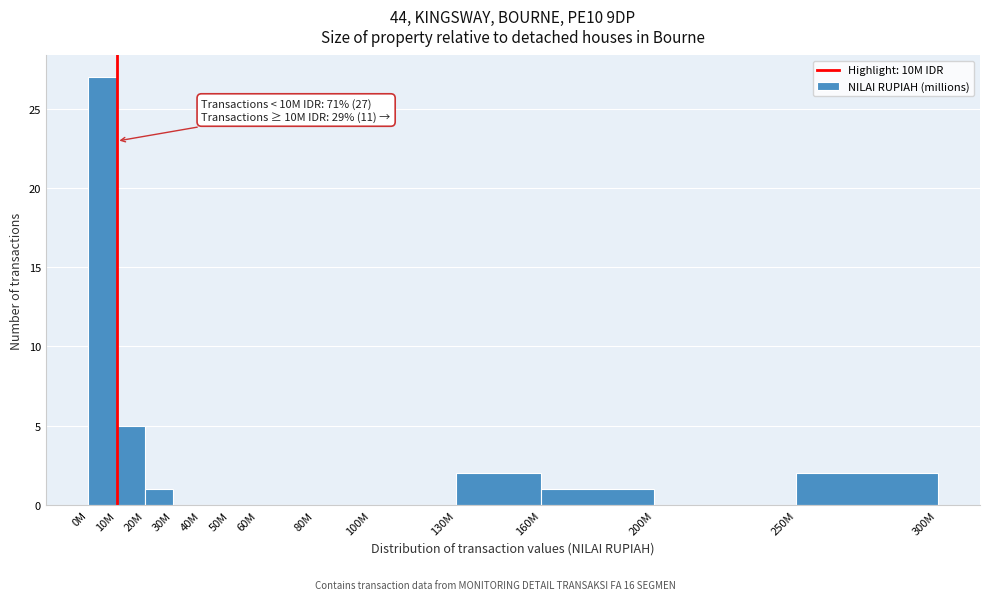

Reading right to left, list all the values displayed in this chart.

250M=2	200M=0	160M=1	130M=2	100M=0	80M=0	60M=0	50M=0	40M=0	30M=0	20M=1	10M=5	0M=27